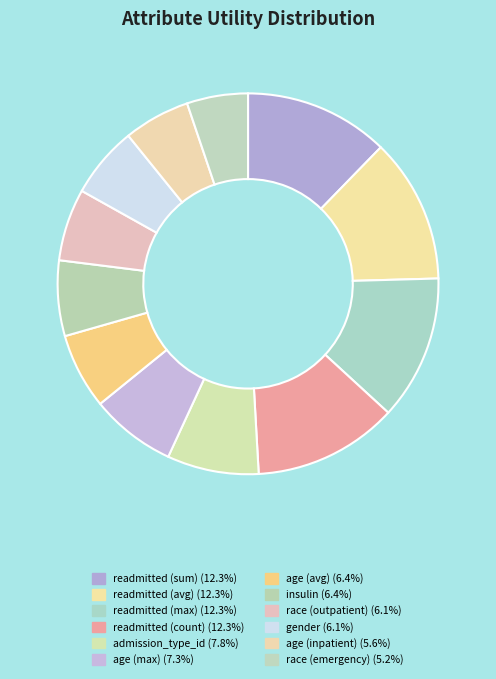

True or false: gender accounts for 6% of the total.

True